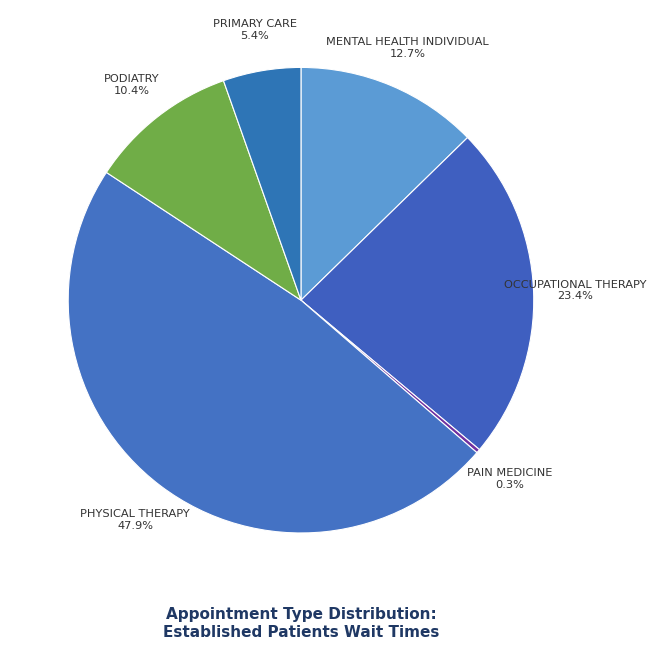

Which category has the biggest portion of the pie?

PHYSICAL THERAPY